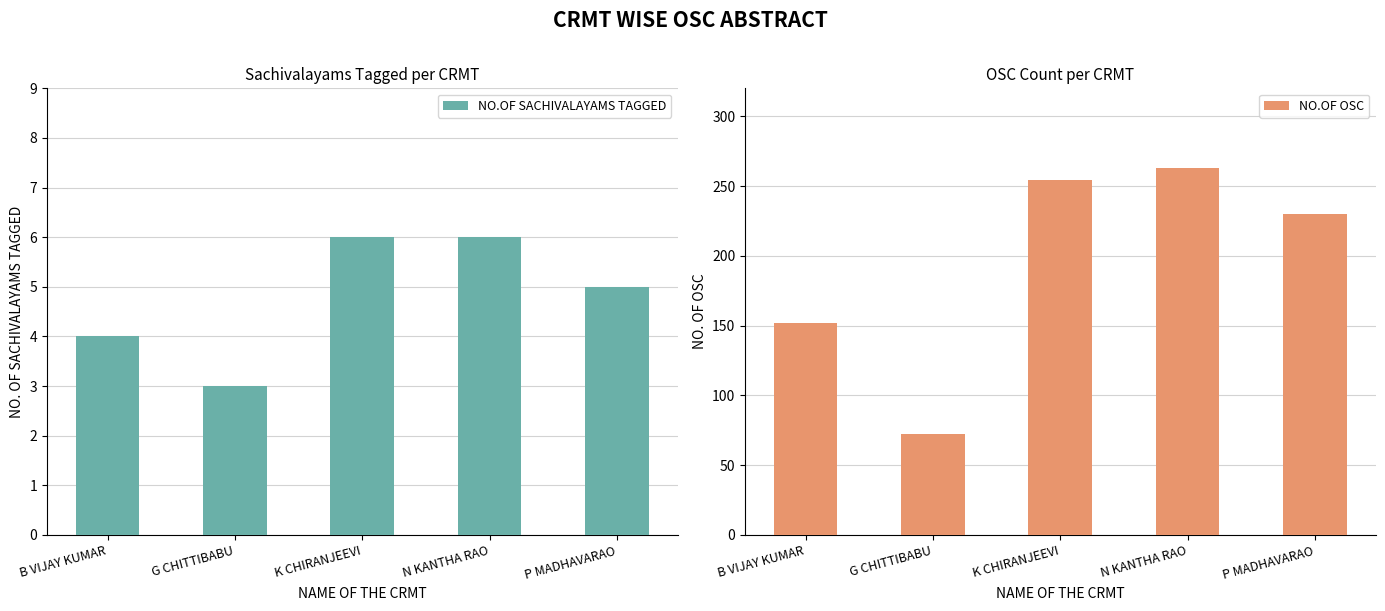

Reading right to left, what are all the values shown in this chart?

NO.OF SACHIVALAYAMS TAGGED: 5	6	6	3	4
NO.OF OSC: 230	263	254	72	152